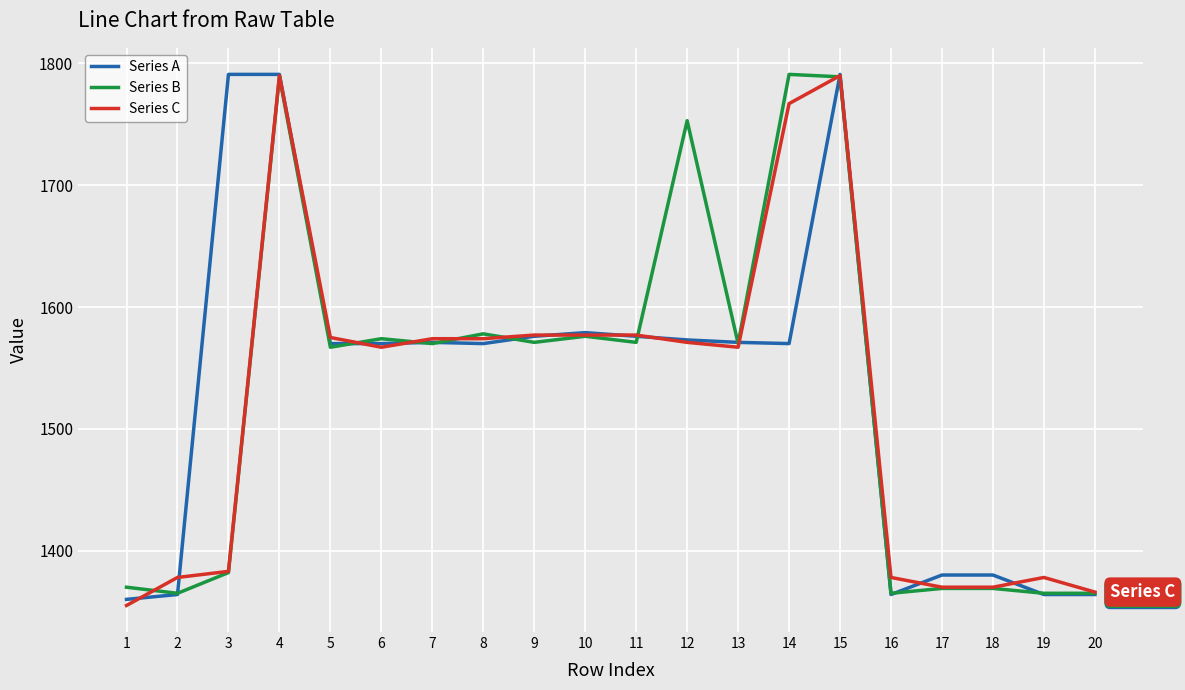

Between 15 and 19, which series saw the biggest shift?

Series A